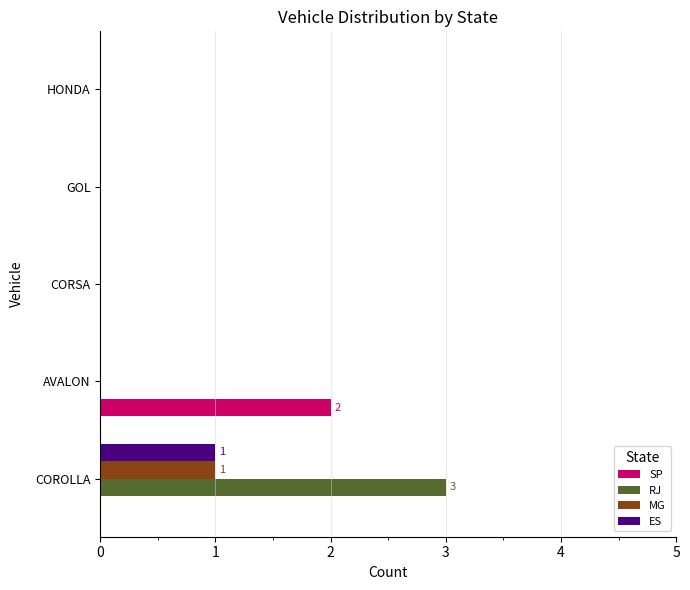

At which label does ES reach its peak?

COROLLA